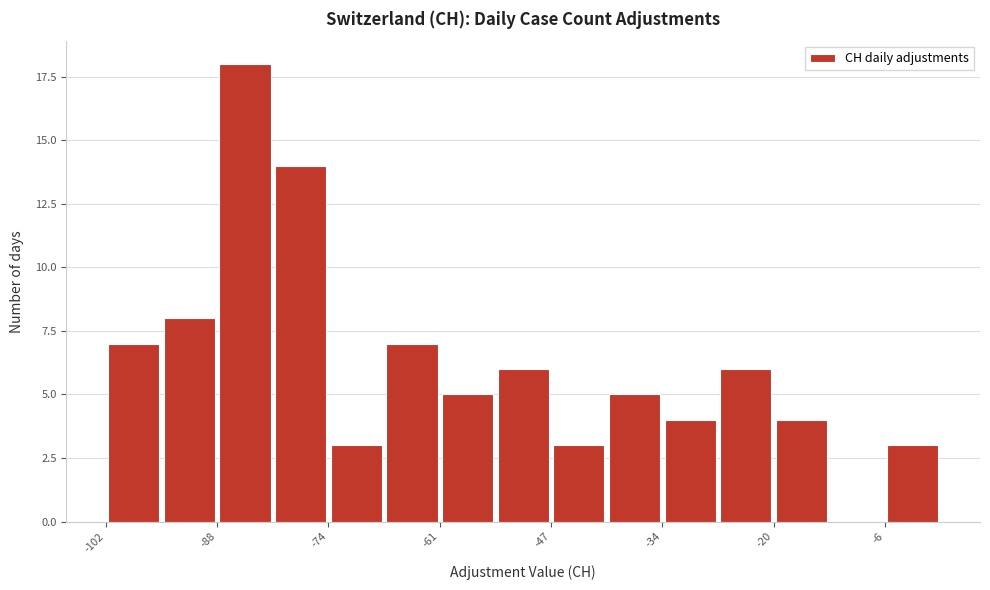

Read against the x-axis, roughly where is the centre of the tallest bar?

-84